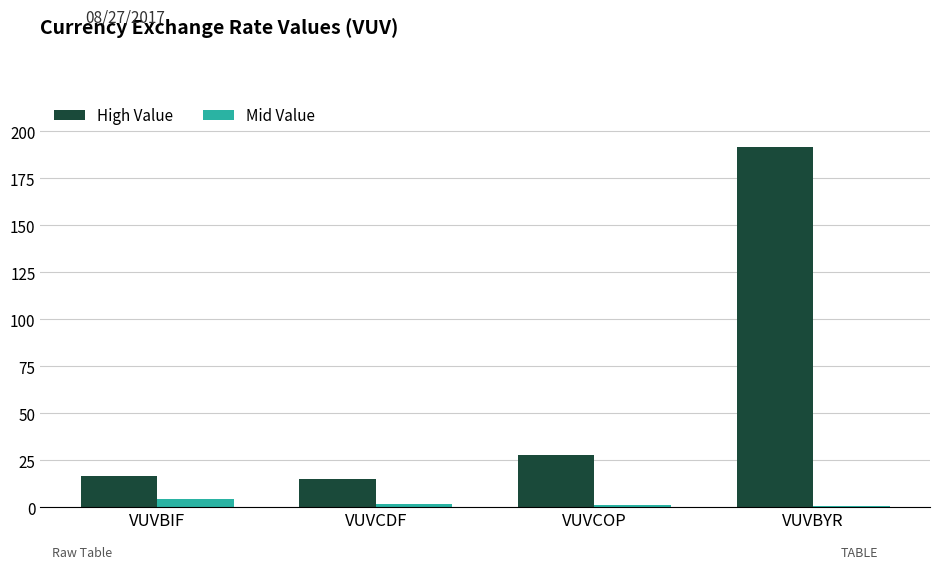

What value does the Mid Value series have at VUVBIF?

4.6